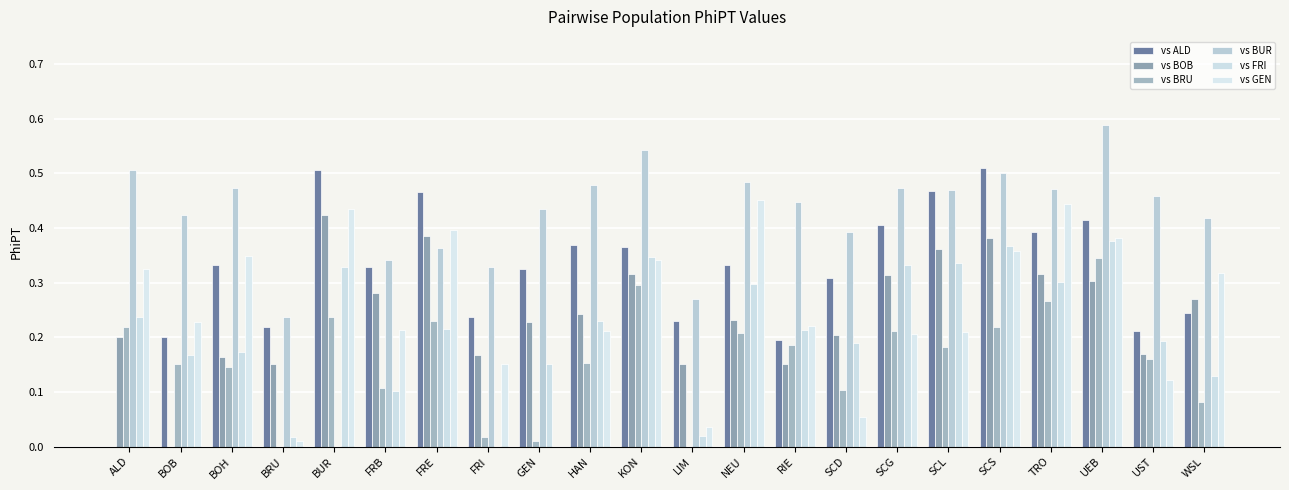

At which label is vs FRI closest to 0?

FRI